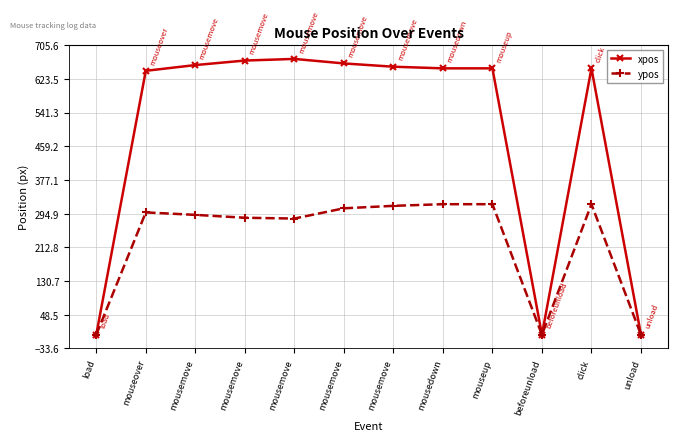

Where is ypos nearest to the value 159?

mousemove